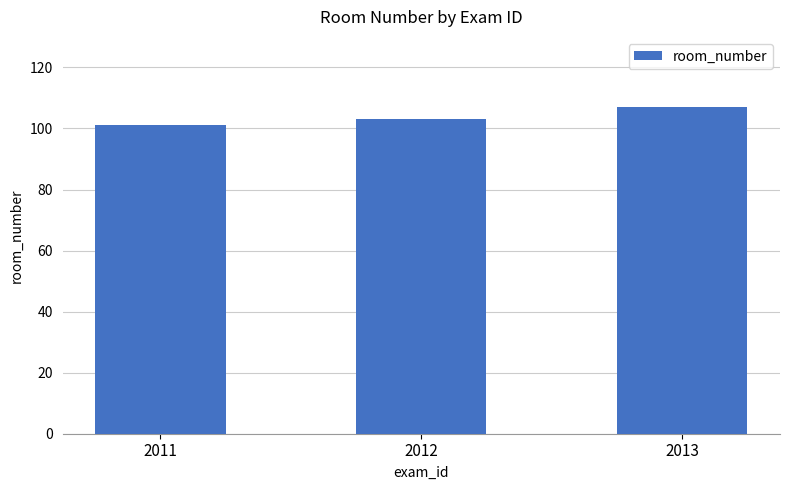

What is the difference between the maximum and minimum values?

6